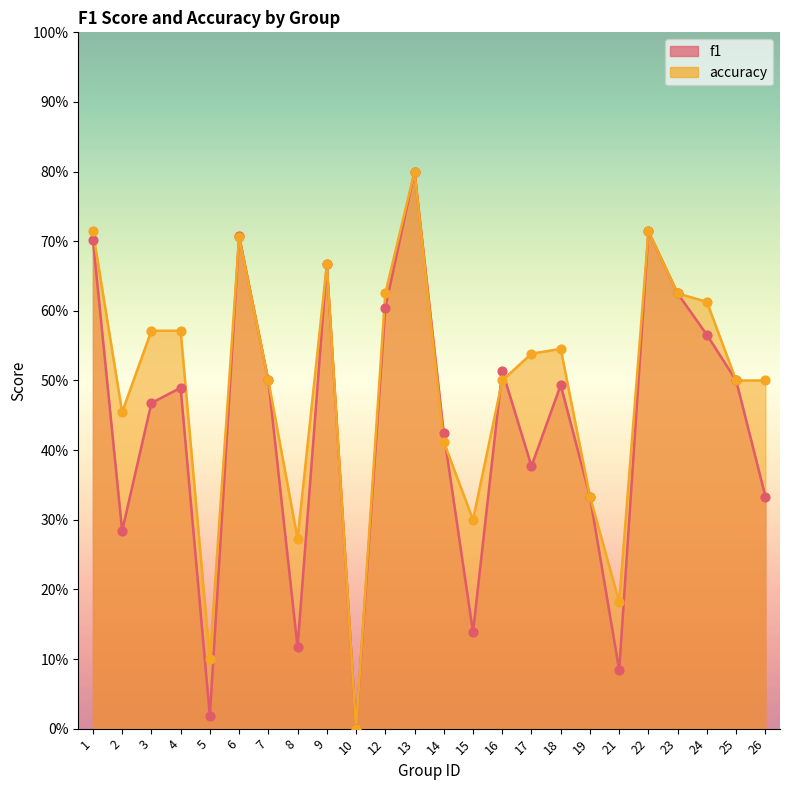

Which series reaches the minimum Y coordinate?

f1